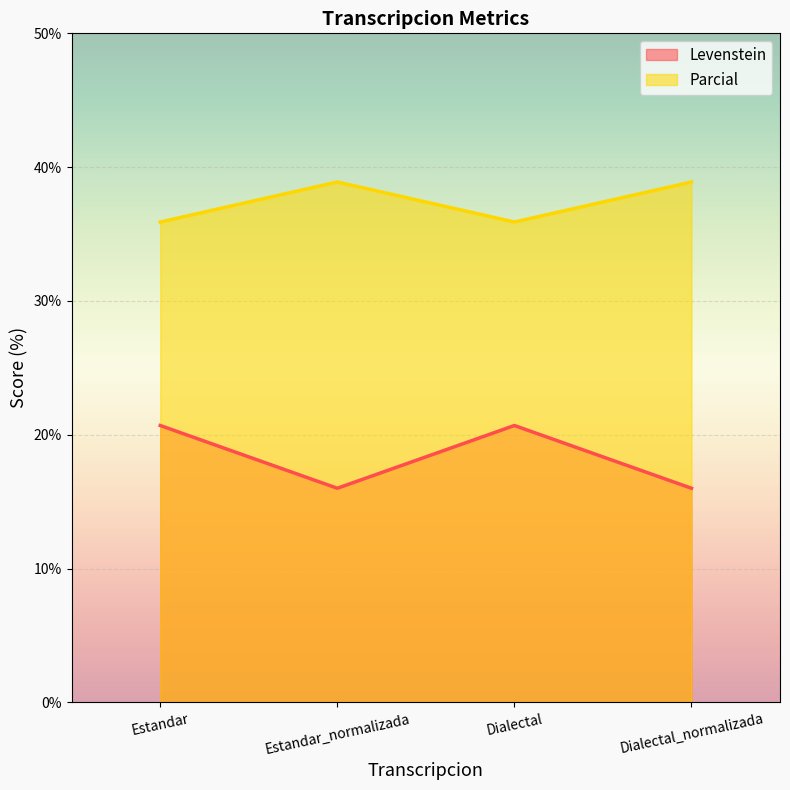

What is the difference between the Levenstein values at Estandar and Estandar_normalizada?

4.7